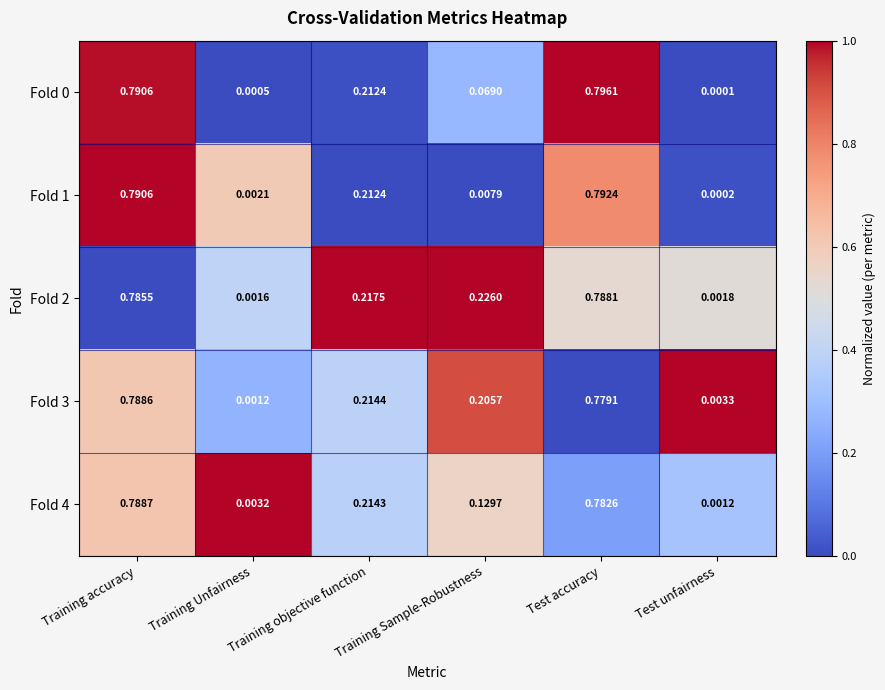

At how many categories does at least one series exceed 0?

6